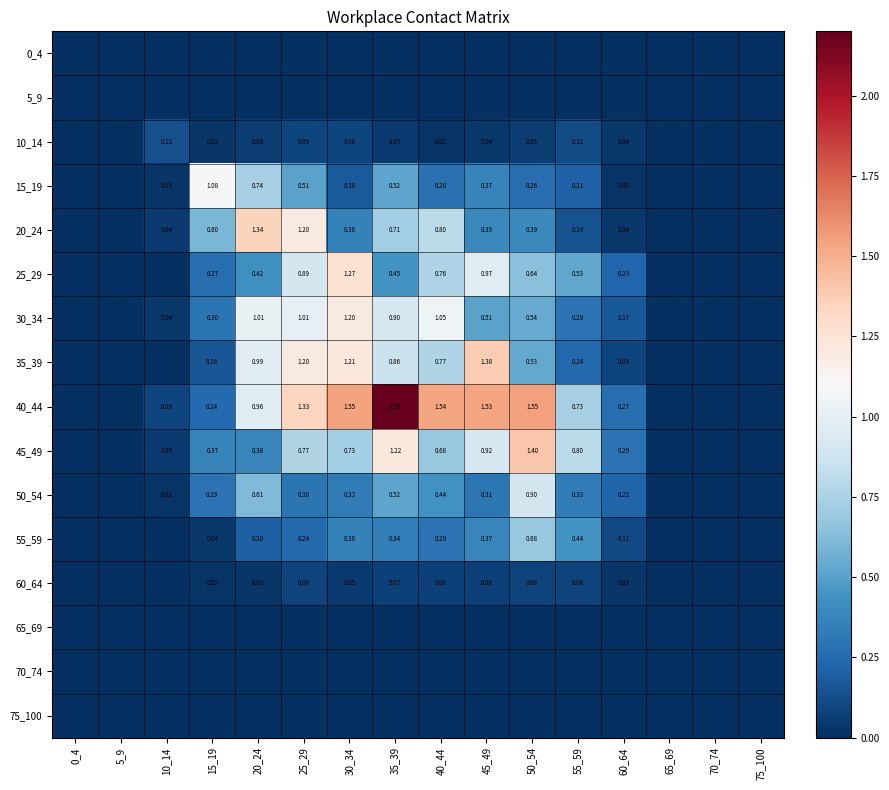

What is the difference between the maximum and minimum values in the 50_54 series?

0.9